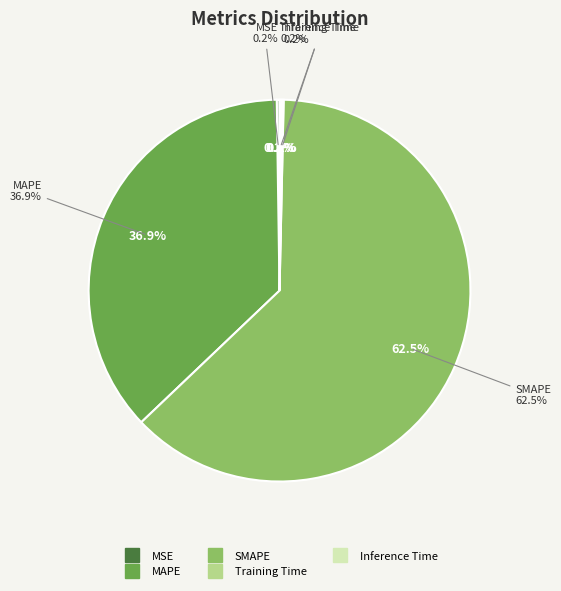

To the nearest percent, what is the difference between the SMAPE and Training Time slice percentages?

62%